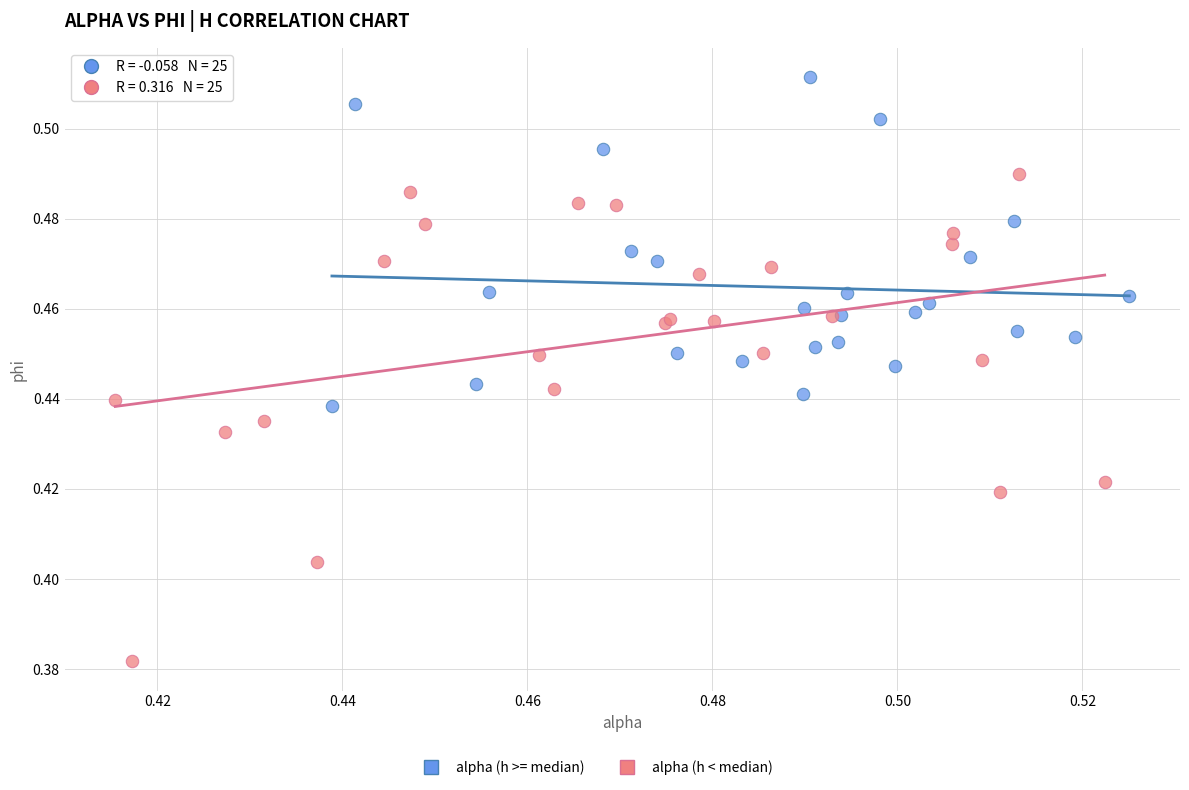

Which series has the widest spread of Y values?

alpha (h < median)